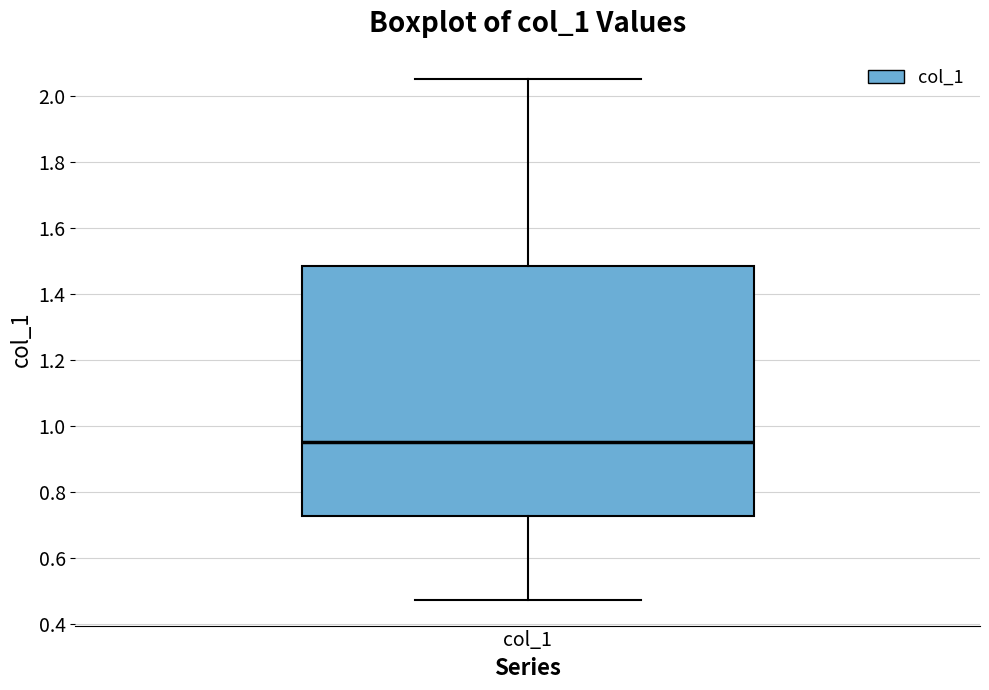

Where is the lower edge of the box for col_1 on the y-axis? The values are not printed on the chart, so give them approximately, as read against the axis.

0.72